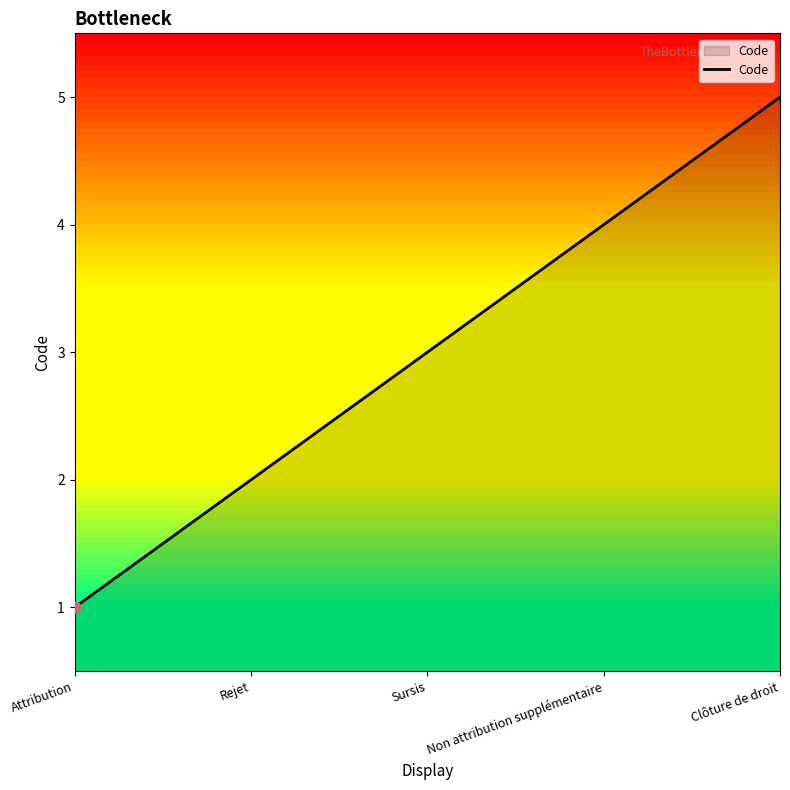

Between Attribution and Sursis, which is larger?

Sursis